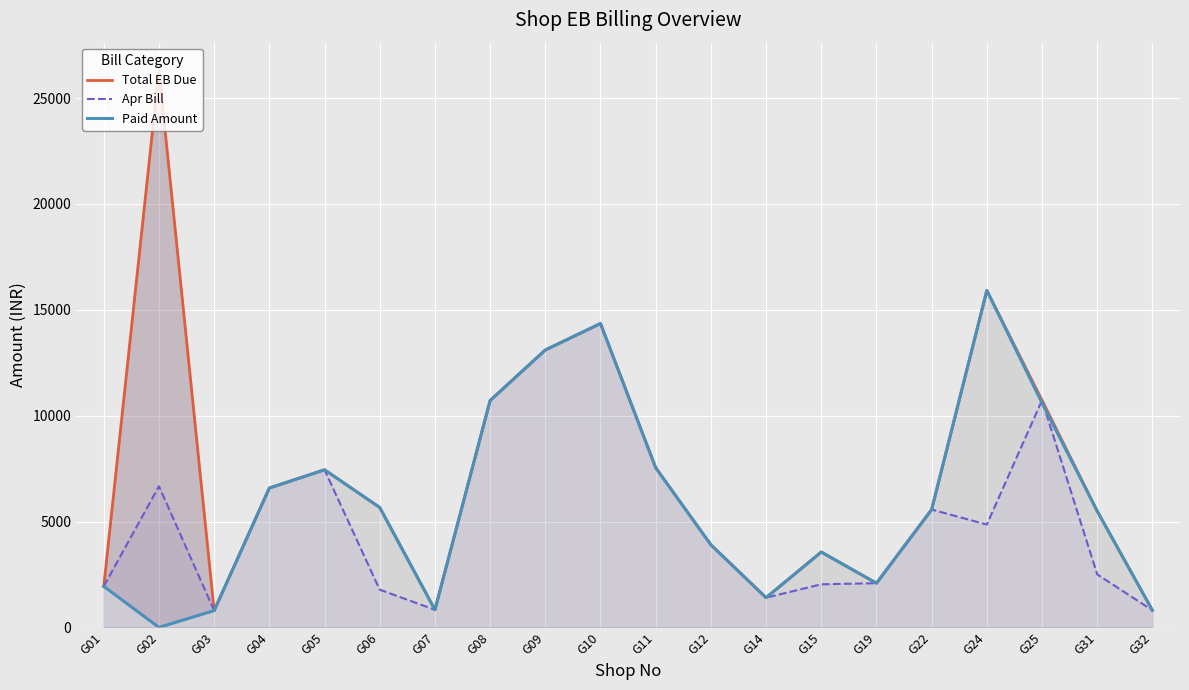

Rank the categories by Paid Amount value from highest to lowest.

G24, G10, G09, G08, G25, G11, G05, G04, G06, G22, G31, G12, G15, G19, G01, G14, G07, G32, G03, G02